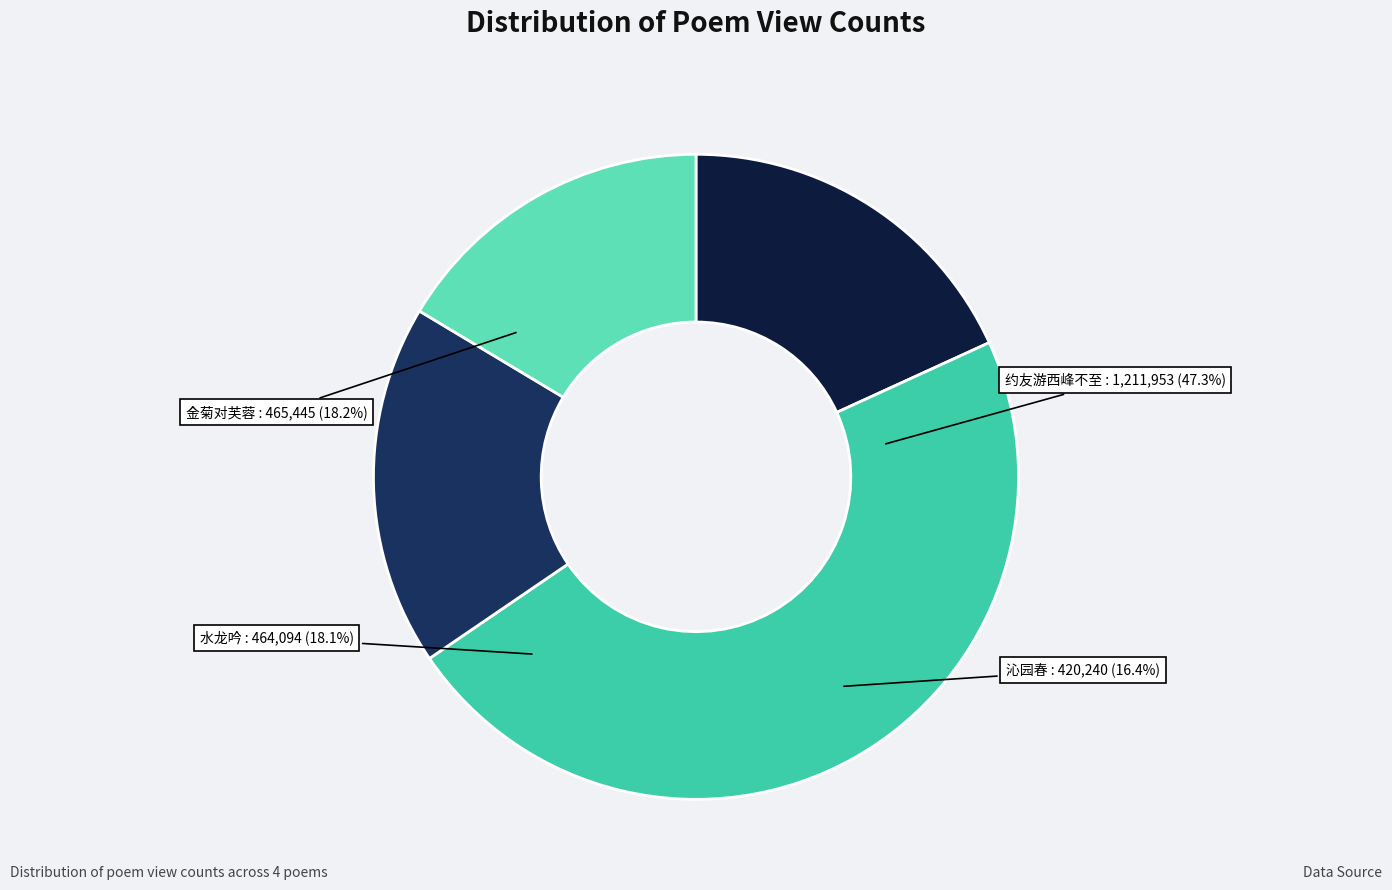

Between 约友游西峰不至 and 金菊对芙蓉 偕友游西湖公园参观菊花展览， 时园中木芙蓉盛开。, which is larger?

约友游西峰不至